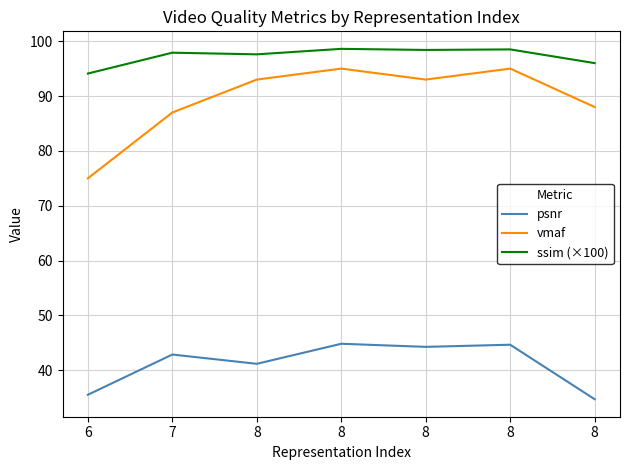

At which label does psnr reach its peak?

8